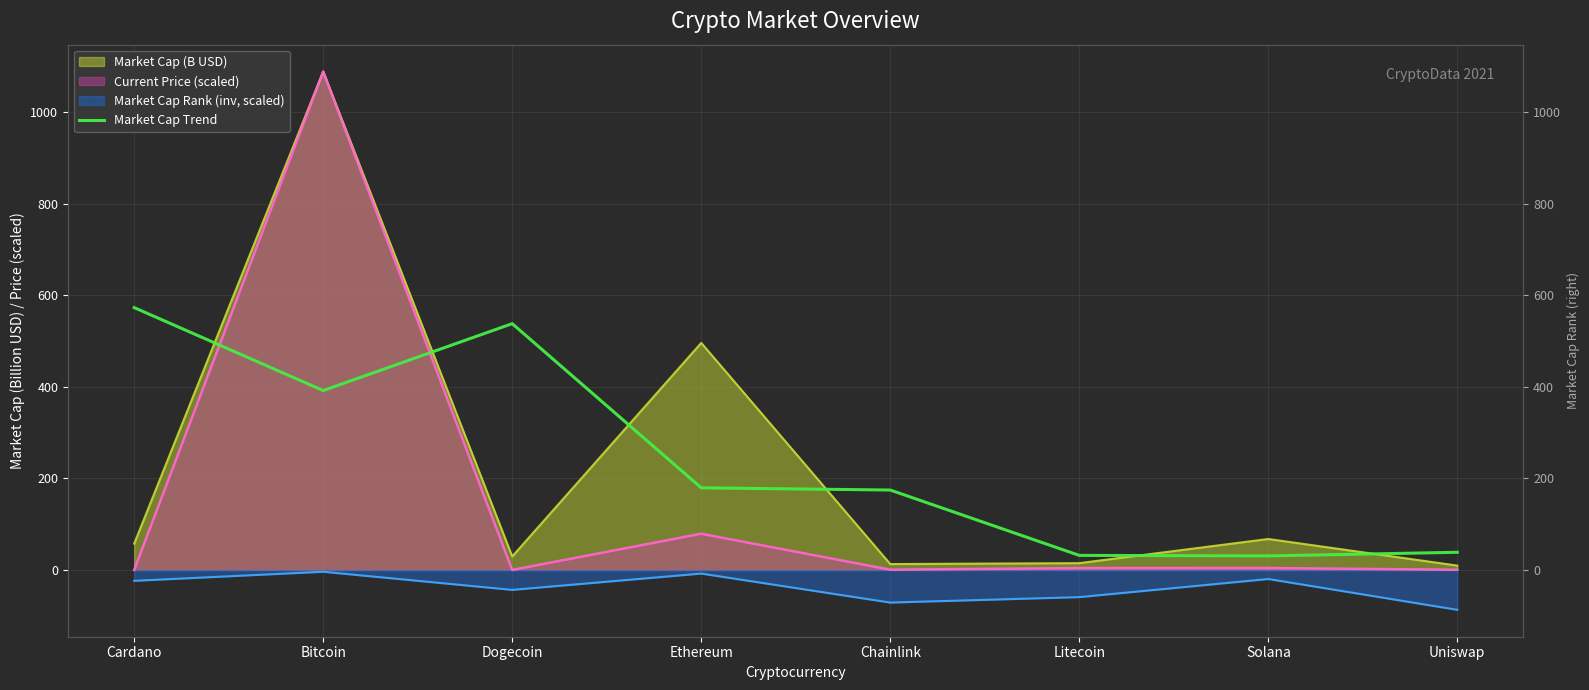

The chart shows a value of 20.8 at Litecoin. True or false?

False